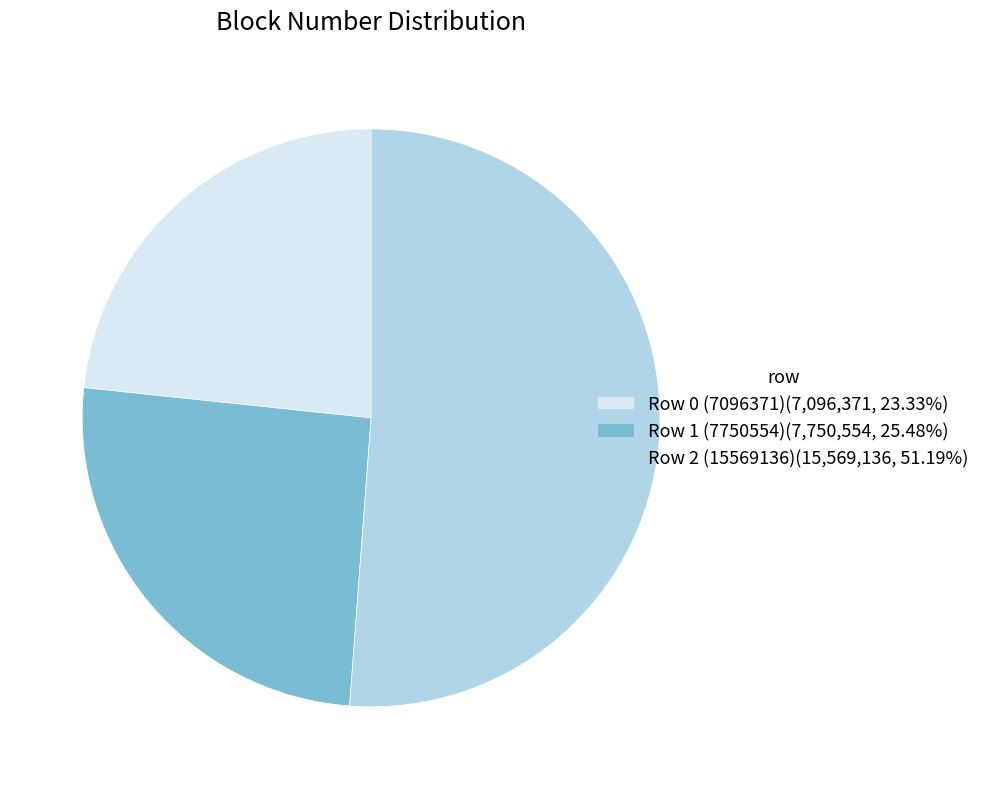

Between Row 2 (15569136) and Row 0 (7096371), which is larger?

Row 2 (15569136)